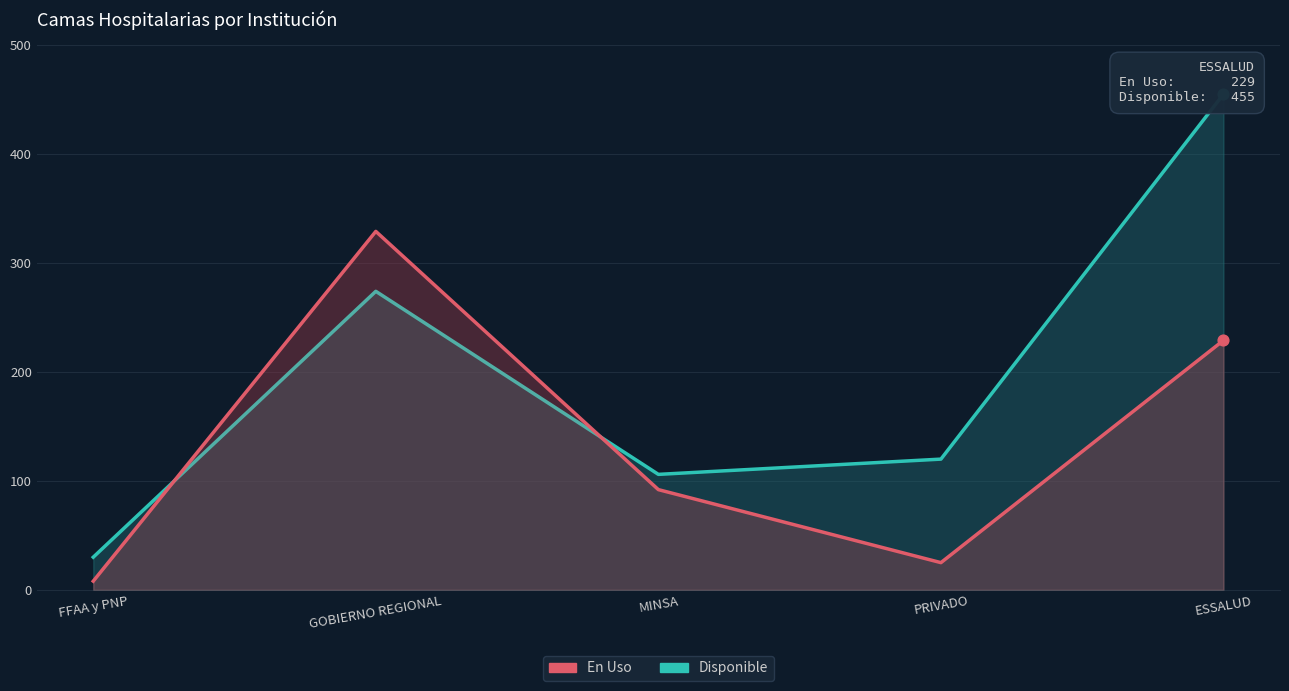

Which series contains the highest Y value?

Disponible